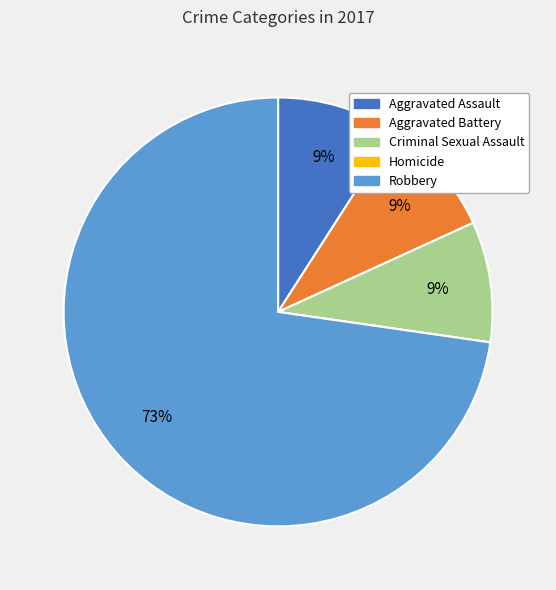

The Aggravated Battery slice represents 9% of the pie. True or false?

True